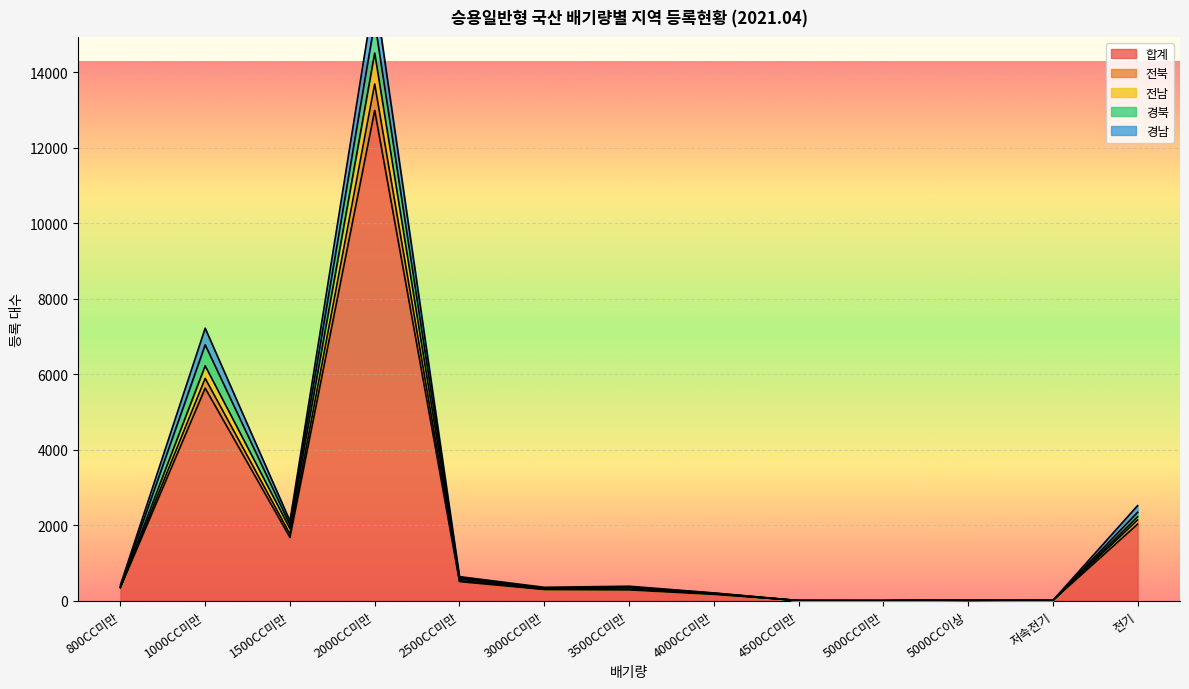

Is the value of 전북 at 5000CC이상 greater than the value of 합계 at 4000CC미만?

No